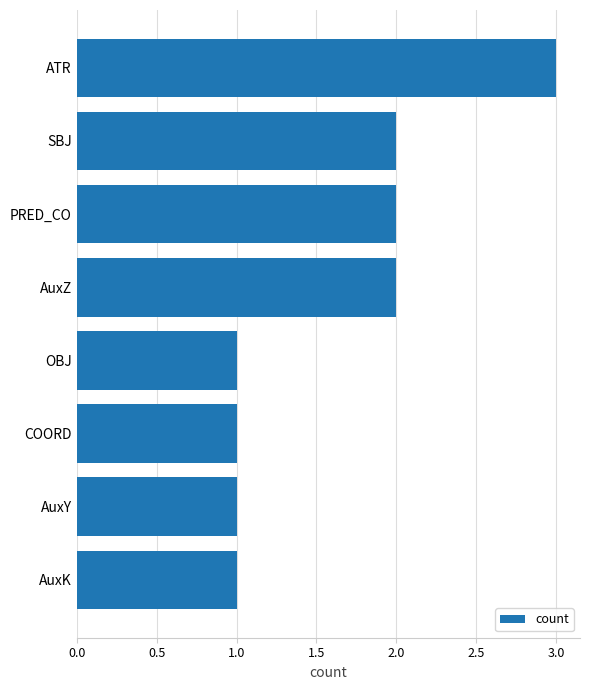

Reading top to bottom, what are all the values shown in this chart?

ATR=3	SBJ=2	PRED_CO=2	AuxZ=2	OBJ=1	COORD=1	AuxY=1	AuxK=1